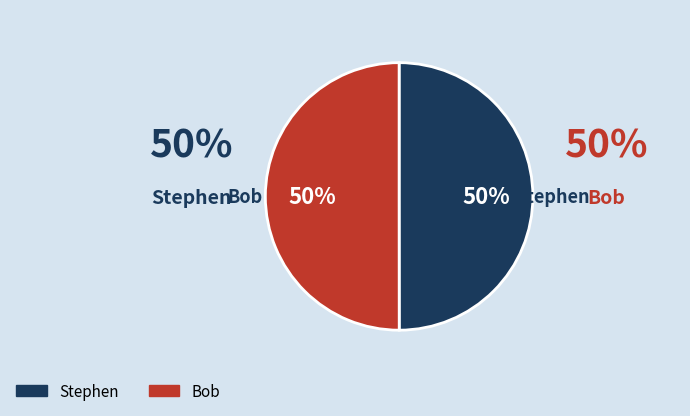

Approximately how many times larger is the value at Stephen compared to Bob?

1.0